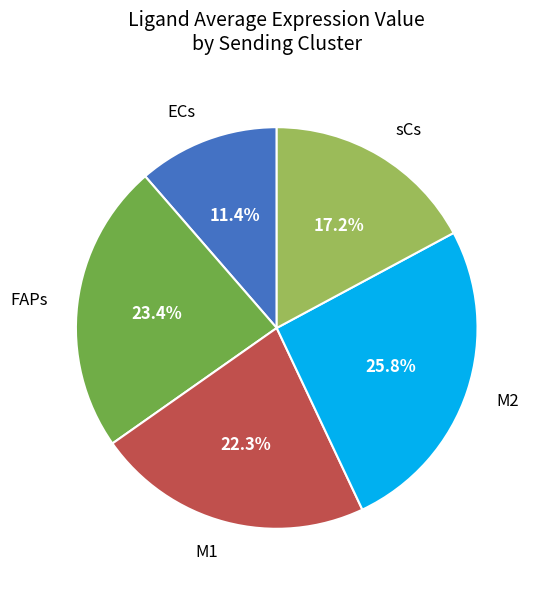

Which slice is the largest?

M2